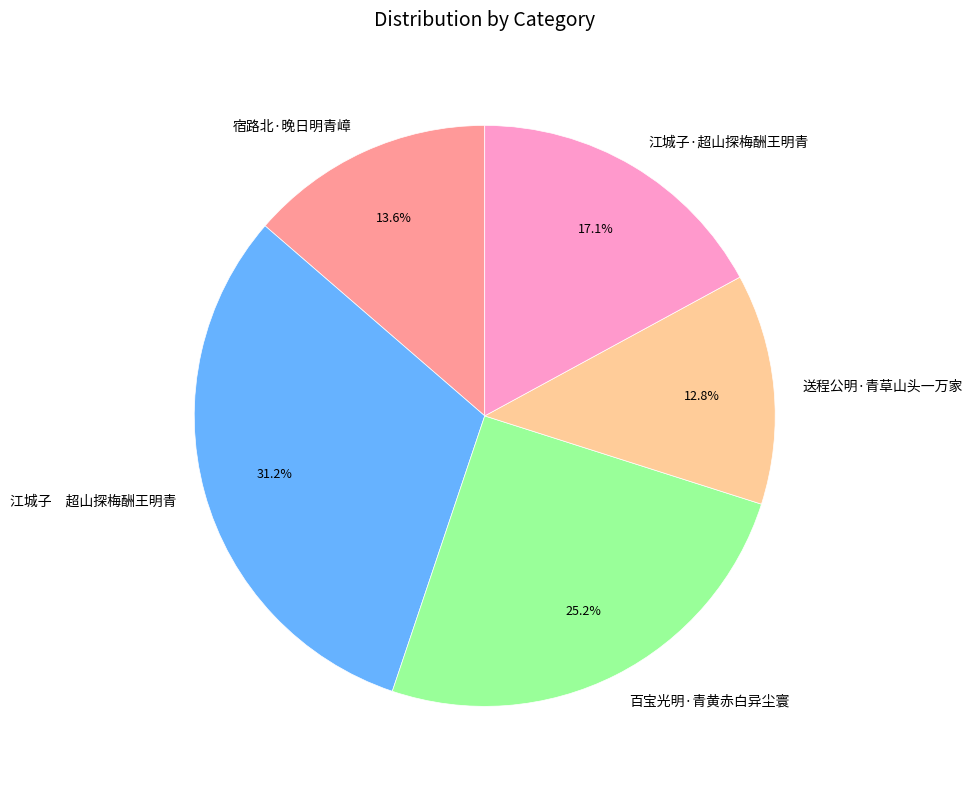

Rank the categories by value from lowest to highest.

送程公明·青草山头一万家, 宿路北·晚日明青嶂, 江城子·超山探梅酬王明青, 百宝光明·青黄赤白异尘寰, 江城子 超山探梅酬王明青